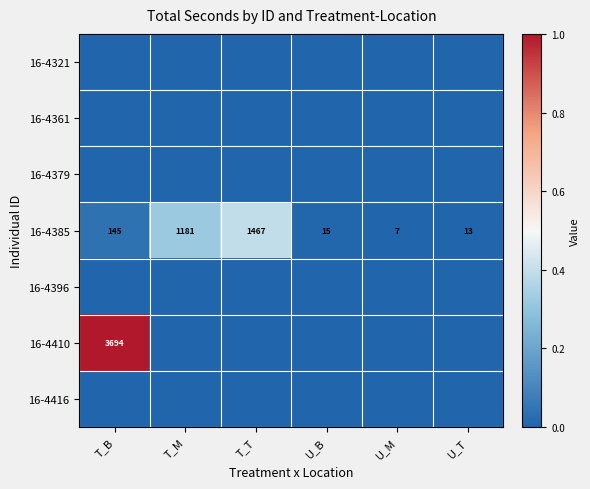

Is it true that 16-4385 equals 0.0 at U_T?

False